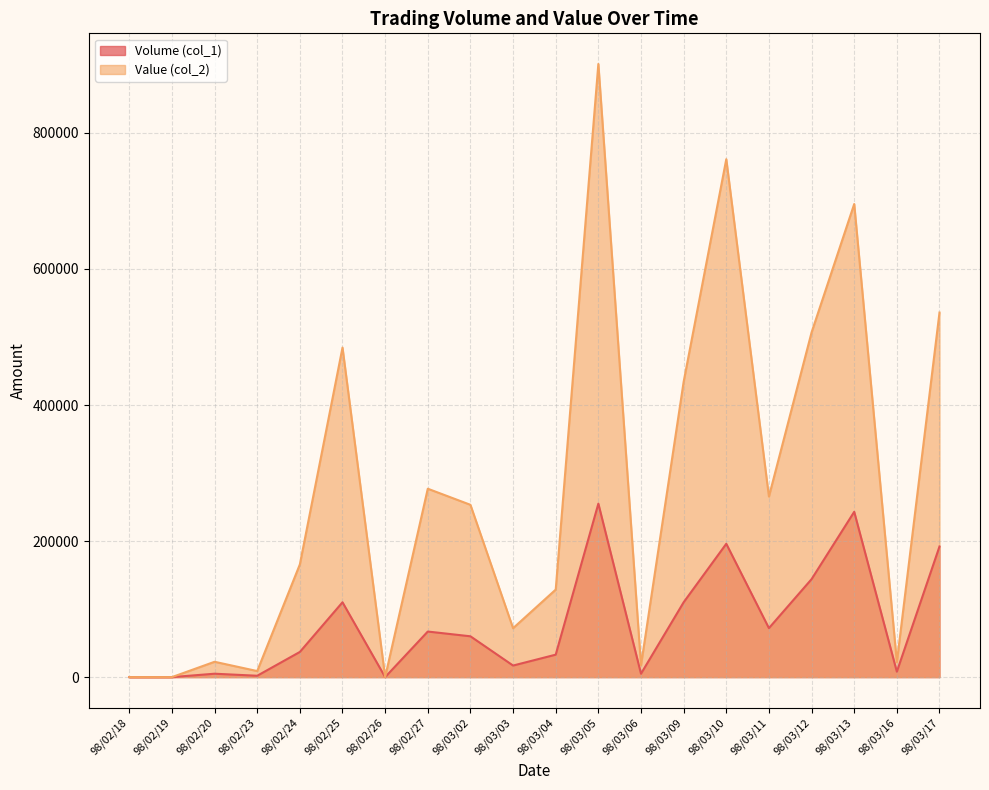

True or false: Volume (col_1) and Value (col_2) cross at least once.

False